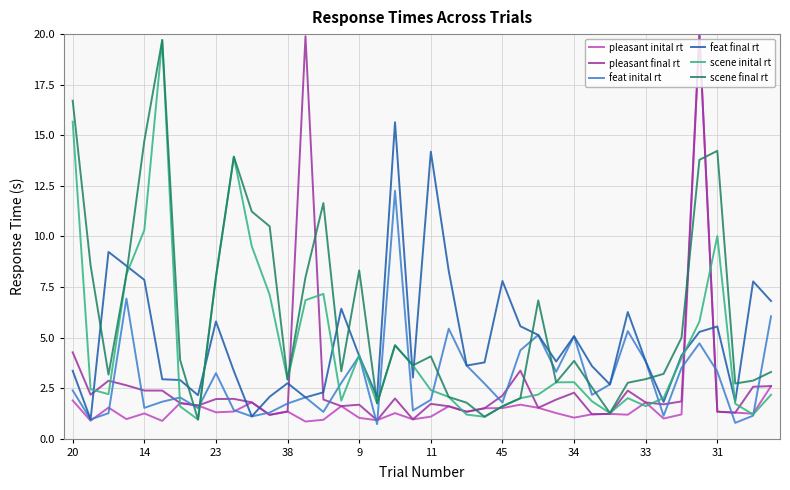

What is the maximum value for scene final rt?

19.7